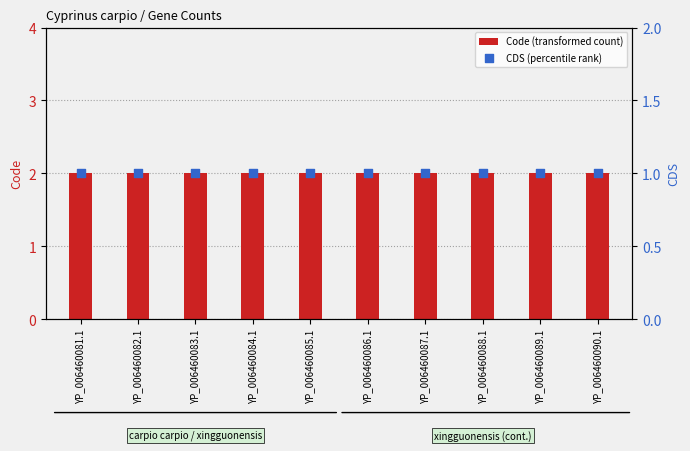

At which category is the sum across all series the highest?

YP_006460081.1